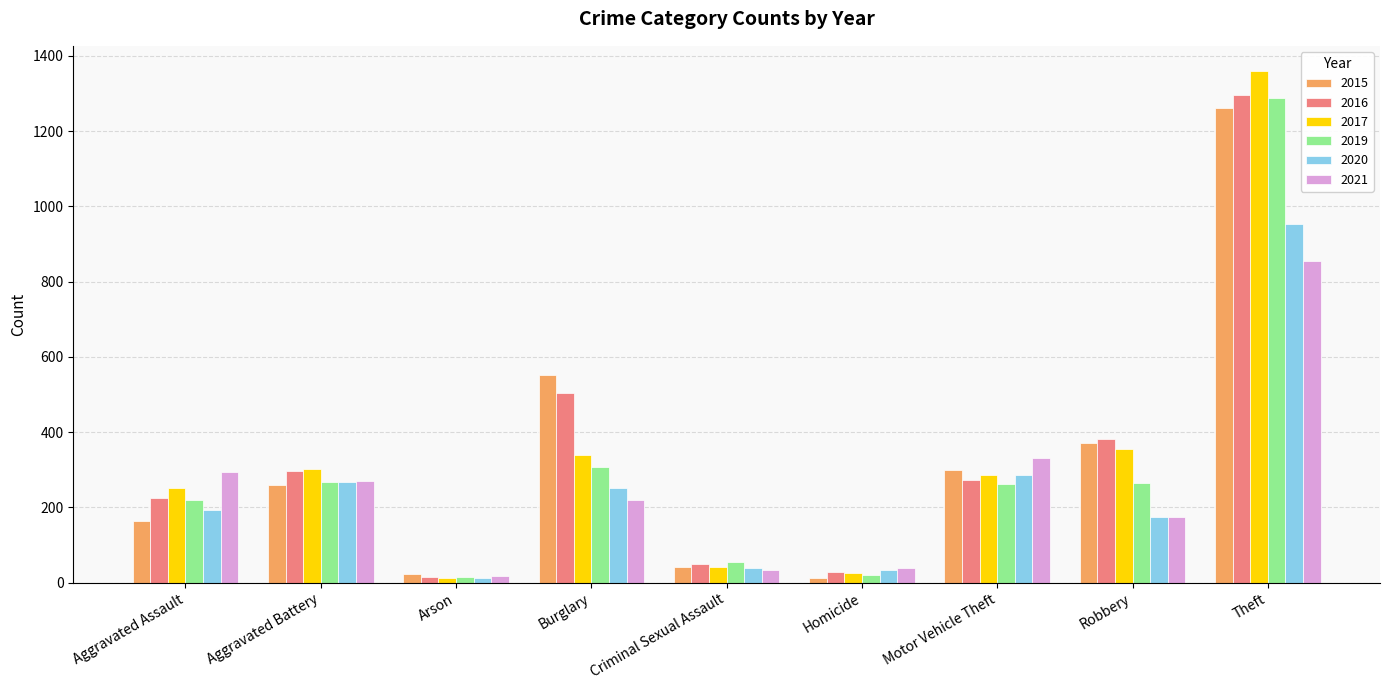

True or false: 2020 has a value of 252 at Burglary.

True